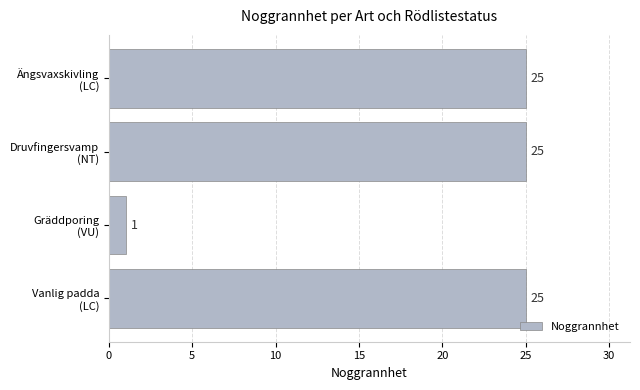

Are the bars horizontal?

Yes